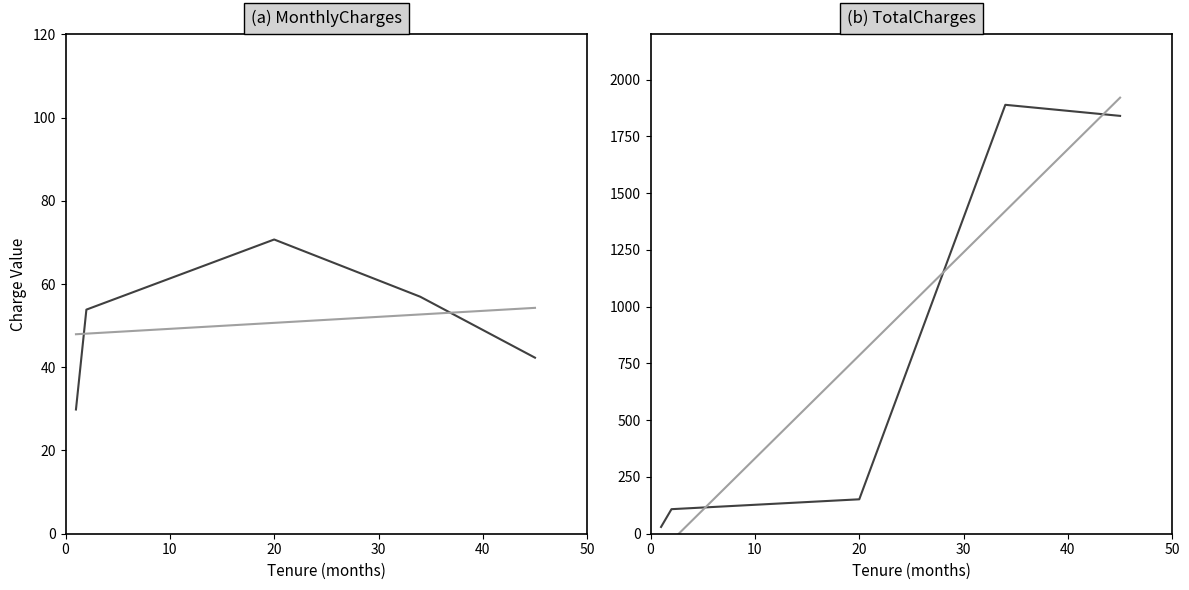

Reading right to left, extract all data points from this chart.

MonthlyCharges: 42.3	57.0	70.7	53.9	29.9
TotalCharges: 1840.8	1889.5	151.7	108.2	29.9